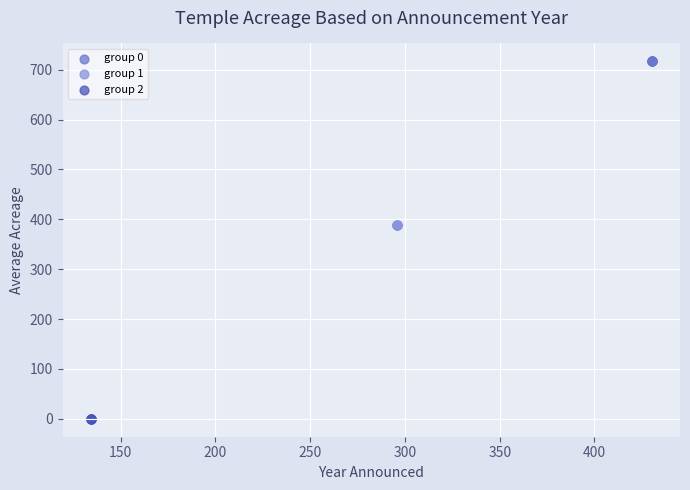

Which series contains the highest Y value?

group 0